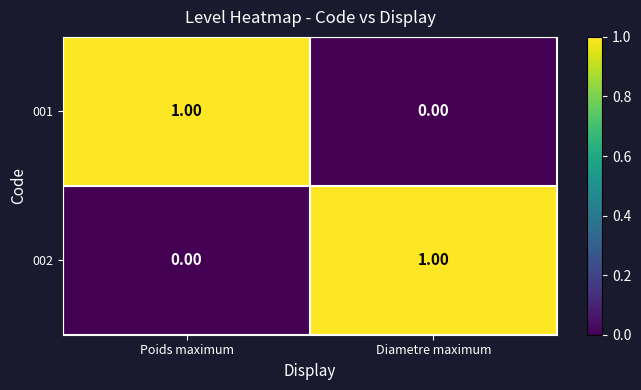

Is the value of 001 at Poids maximum greater than the value of 002 at Poids maximum?

Yes